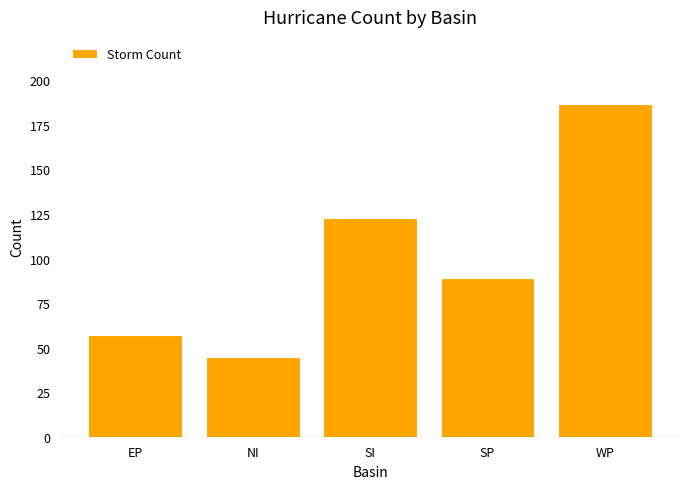

What is the change in value from SI to WP?

+64